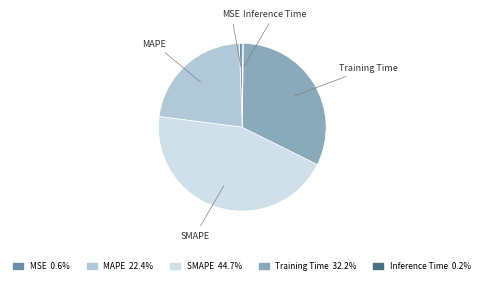

Which slice is the largest?

SMAPE